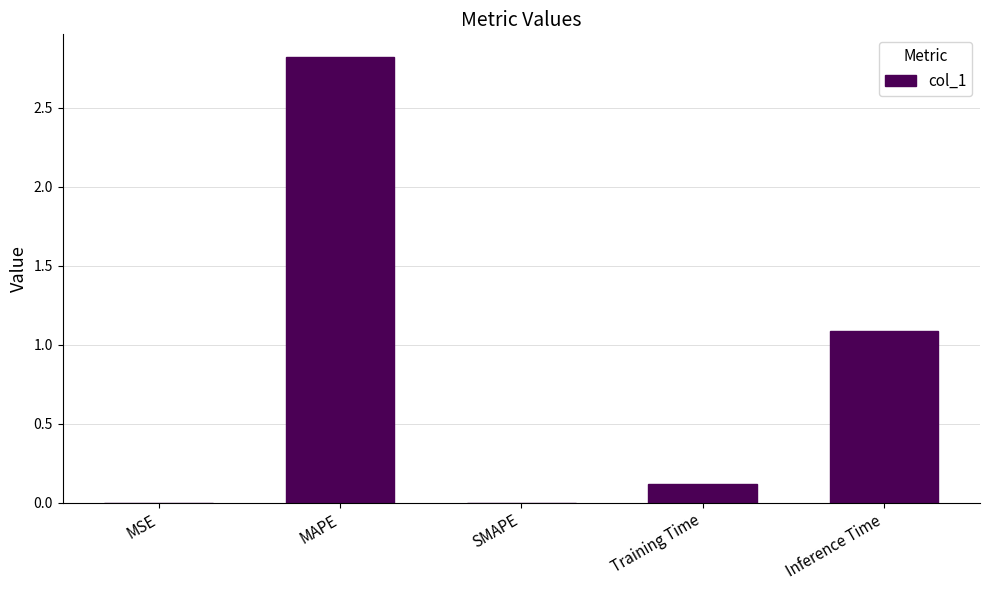

What is the difference between the values at Inference Time and SMAPE?

1.1